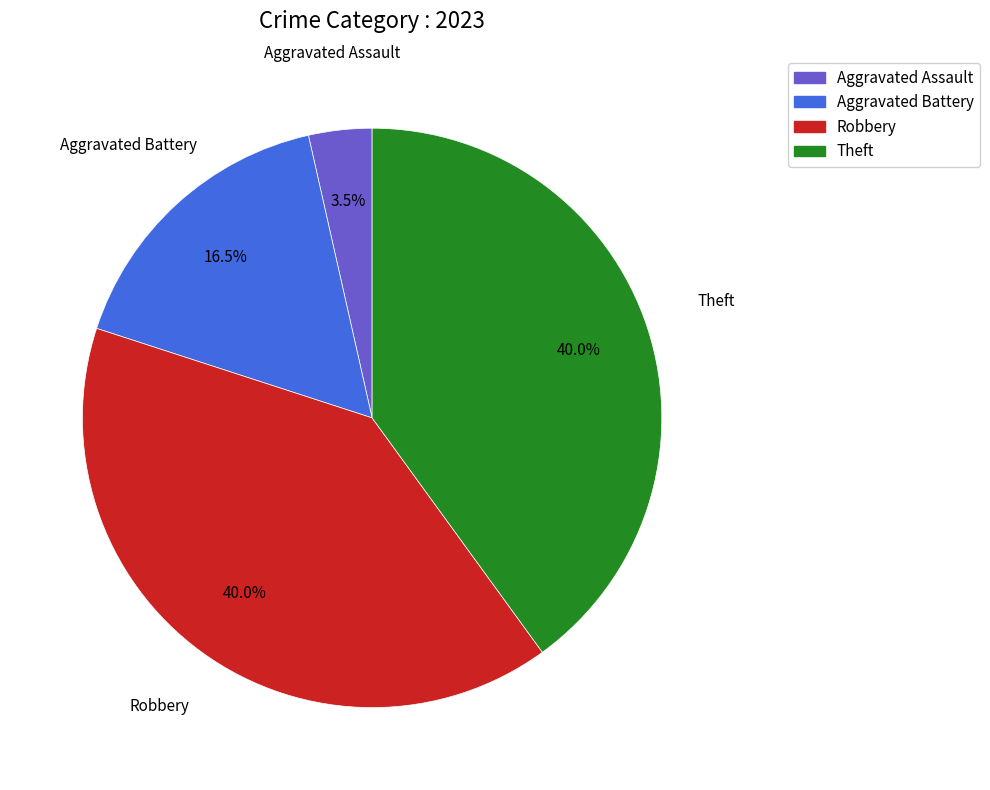

Is there a majority slice in this chart?

No